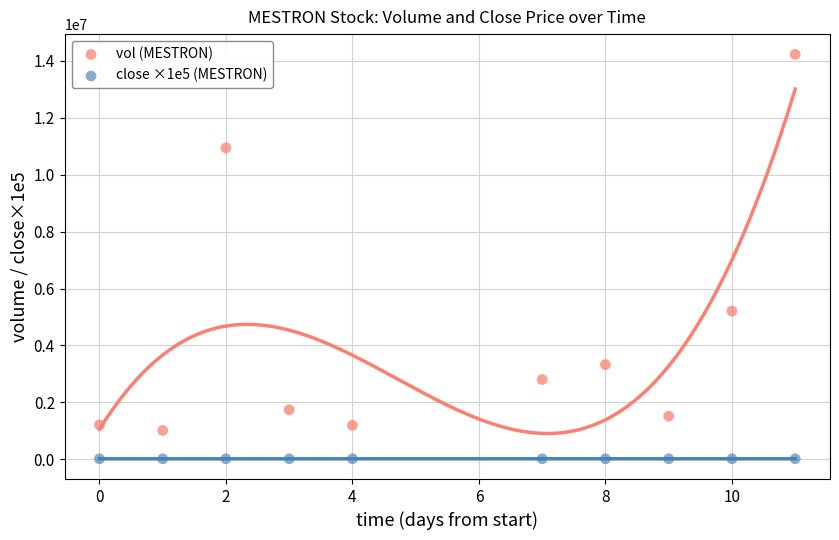

Which series contains the highest Y value?

vol (MESTRON)